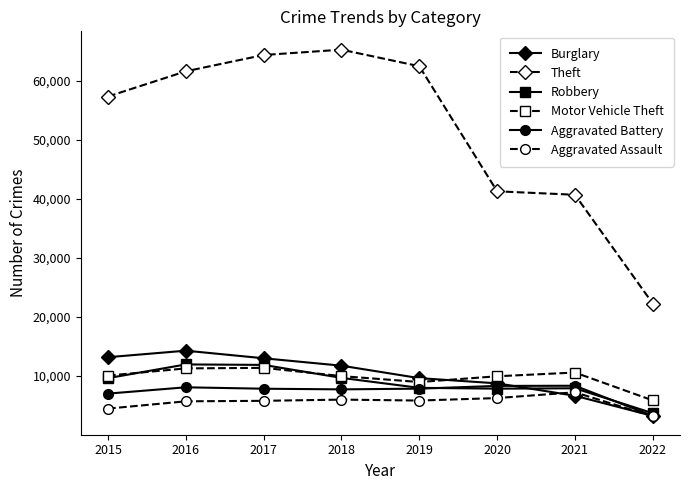

True or false: Theft and Aggravated Battery intersect in this chart.

False